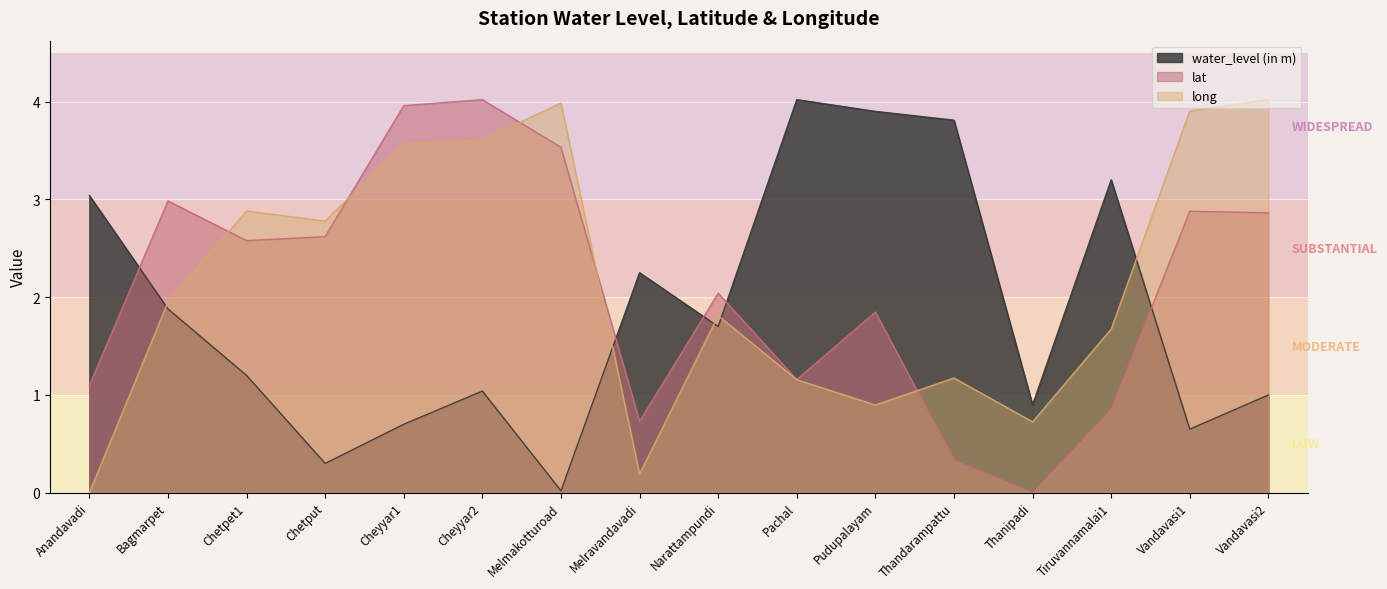

What is the label of the 3rd point from the left?

Chetpet1